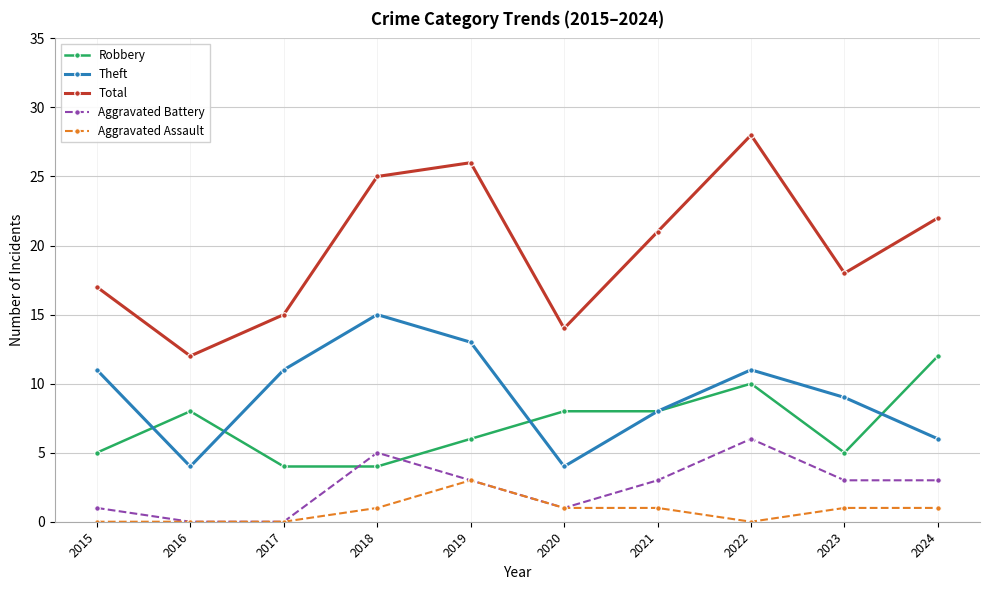

Reading left to right, extract all data points from this chart.

Robbery: 5	8	4	4	6	8	8	10	5	12
Theft: 11	4	11	15	13	4	8	11	9	6
Total: 17	12	15	25	26	14	21	28	18	22
Aggravated Battery: 1	0	0	5	3	1	3	6	3	3
Aggravated Assault: 0	0	0	1	3	1	1	0	1	1